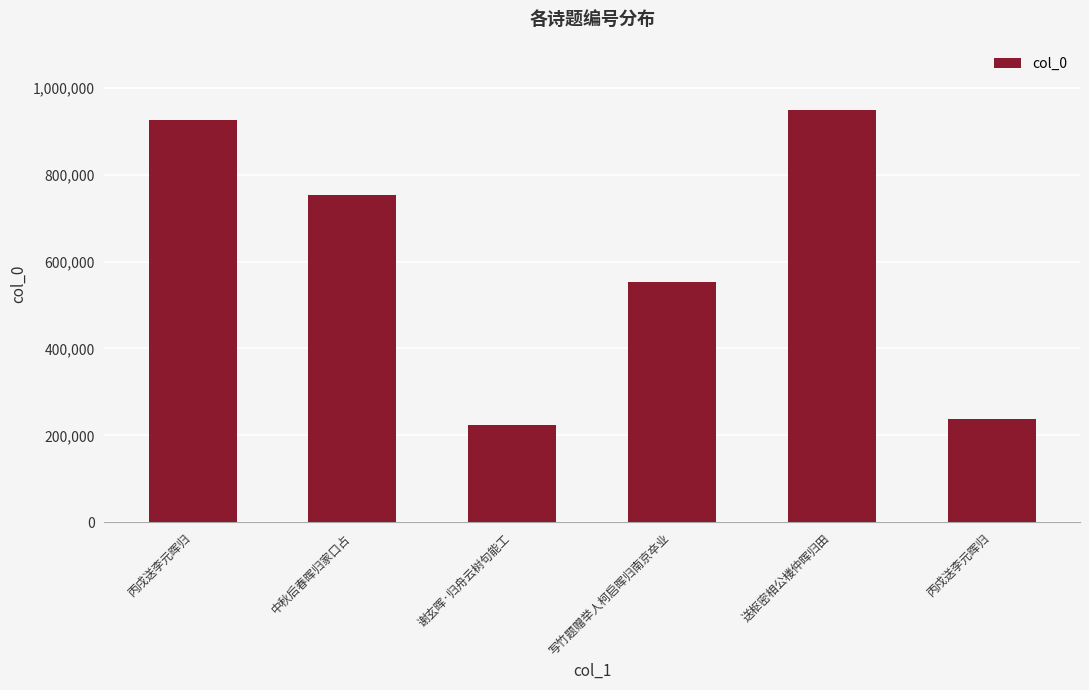

What is the label of the 3rd bar from the right?

写竹题赠举人柯启晖归南京卒业